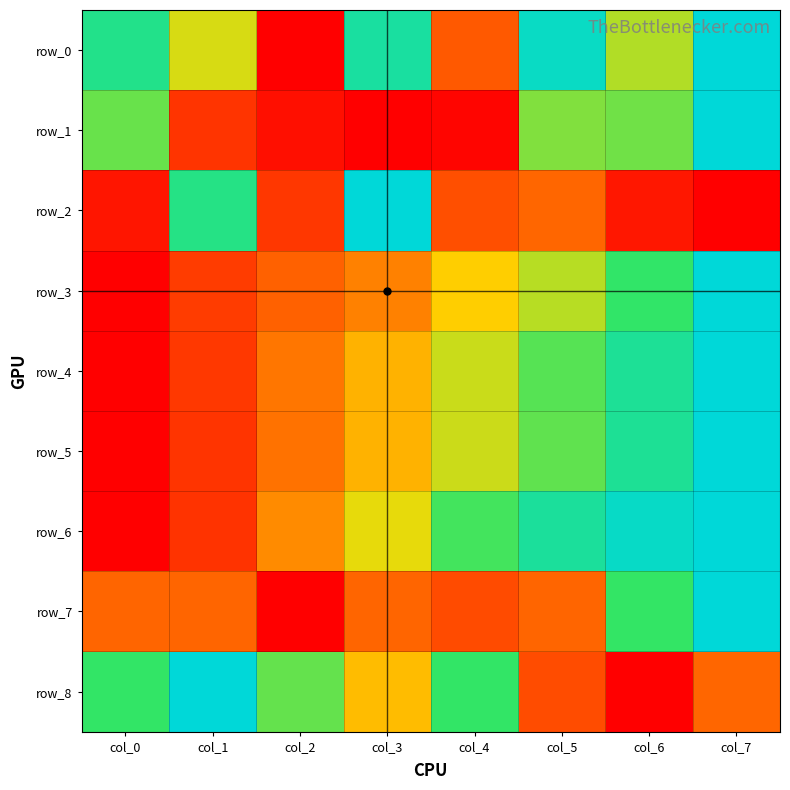

The value of row_3 at col_1 is 0.2. True or false?

False